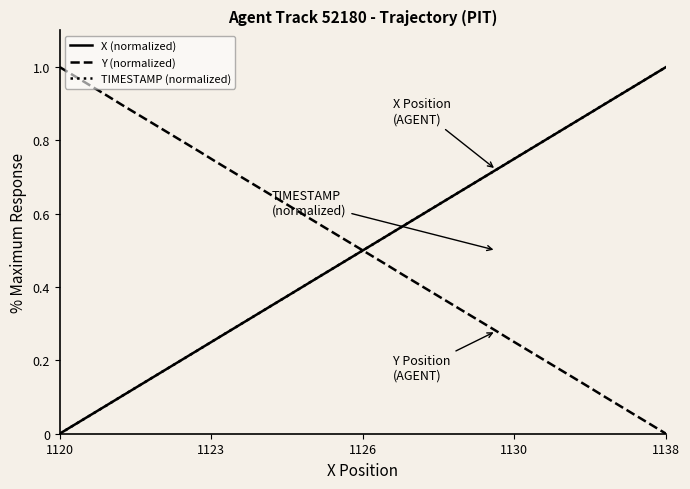

Rank the series by their average value, from lowest to highest.

X (normalized), Y (normalized), TIMESTAMP (normalized)